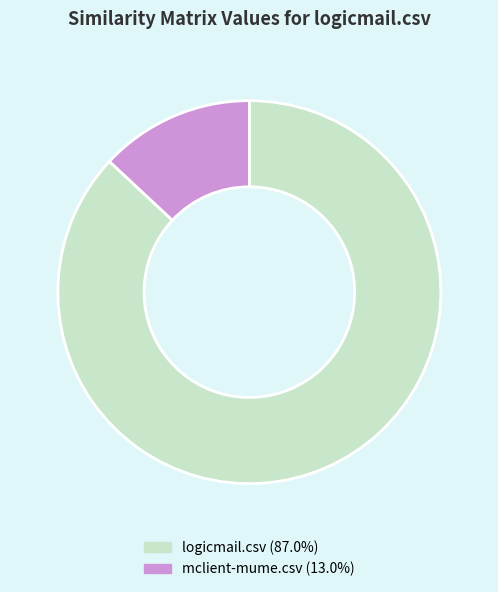

Do logicmail.csv (87.0%) and mclient-mume.csv (13.0%) together represent more than half of the pie?

Yes